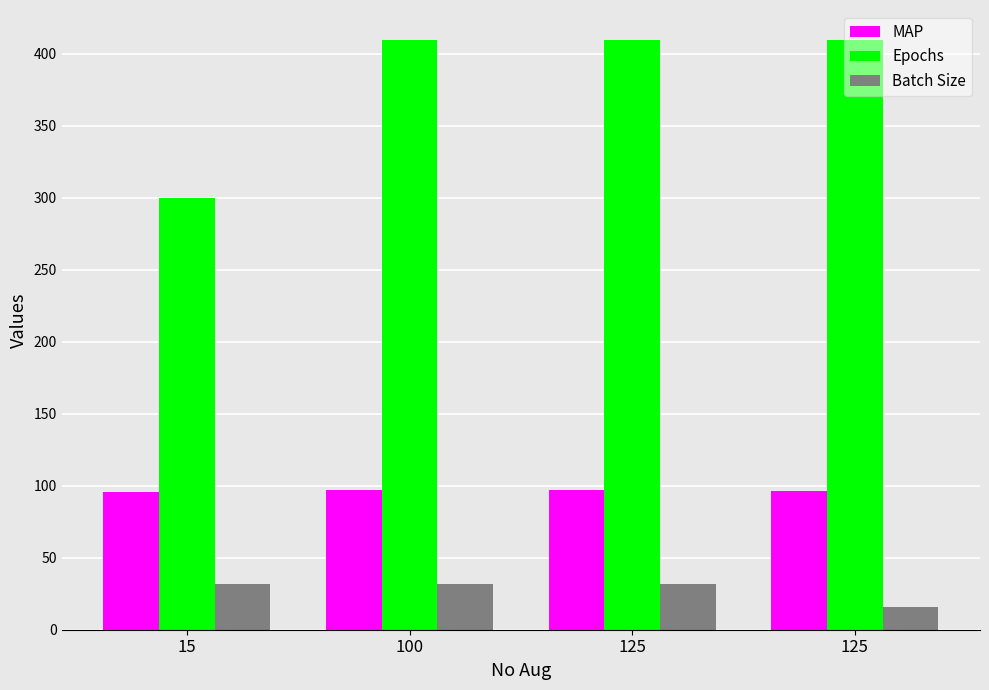

How many bars are there in each group?

3